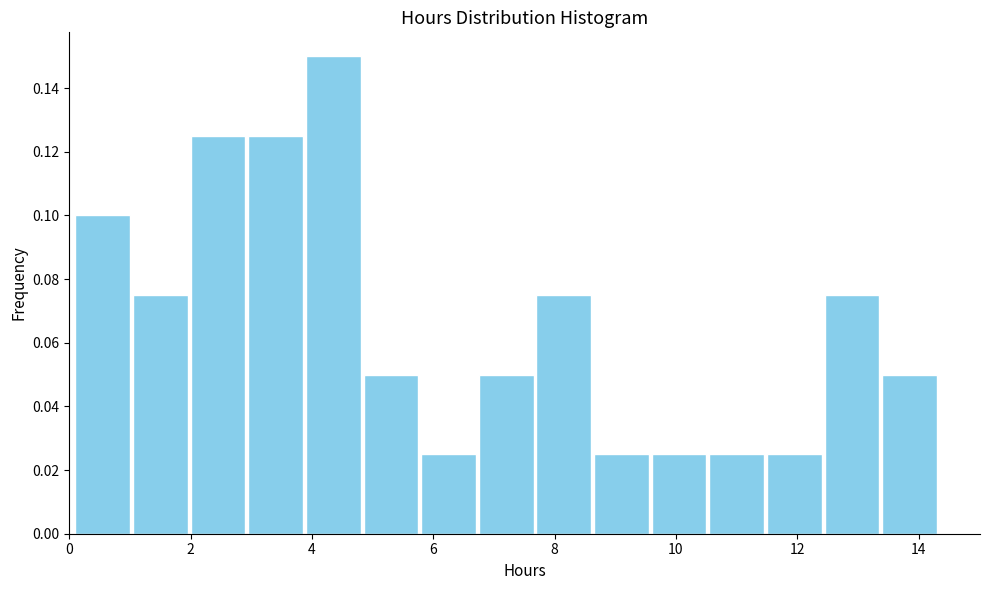

Over which range of the x-axis is the bar tallest?

3.8 to 4.8